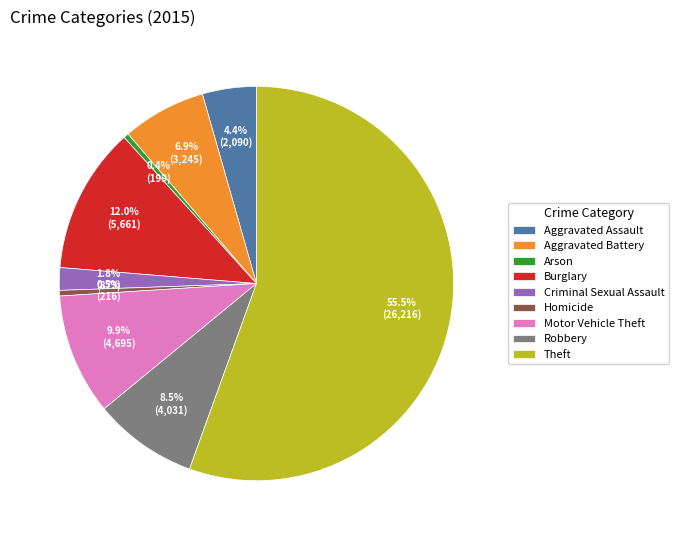

To the nearest percent, what is the combined percentage of Criminal Sexual Assault and Homicide?

2%